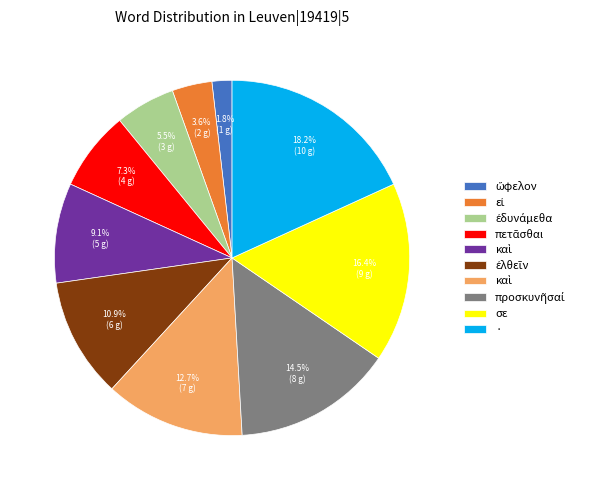

Is there a majority slice in this chart?

No